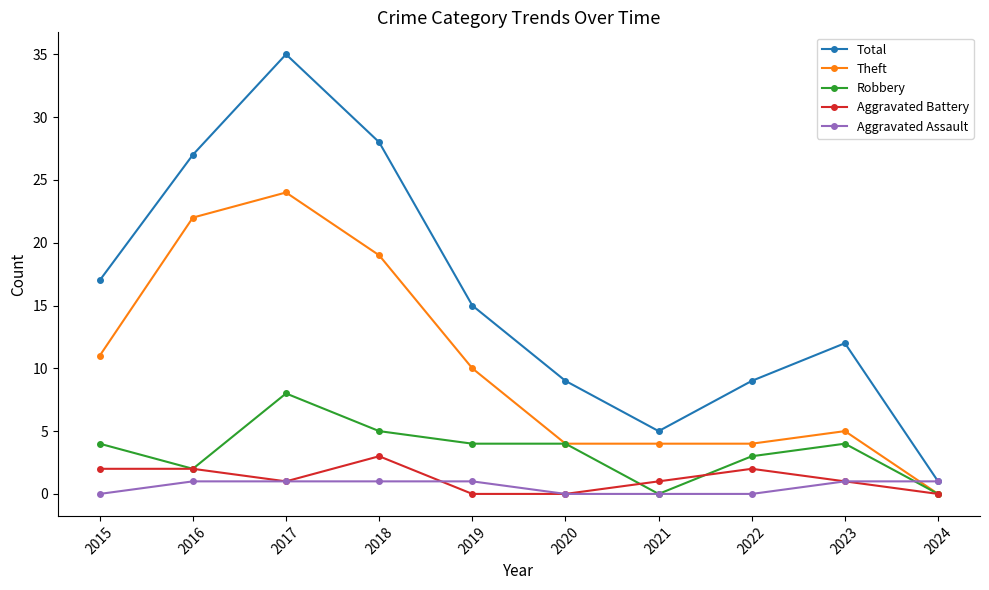

What is the difference between the Aggravated Assault values at 2020 and 2018?

1